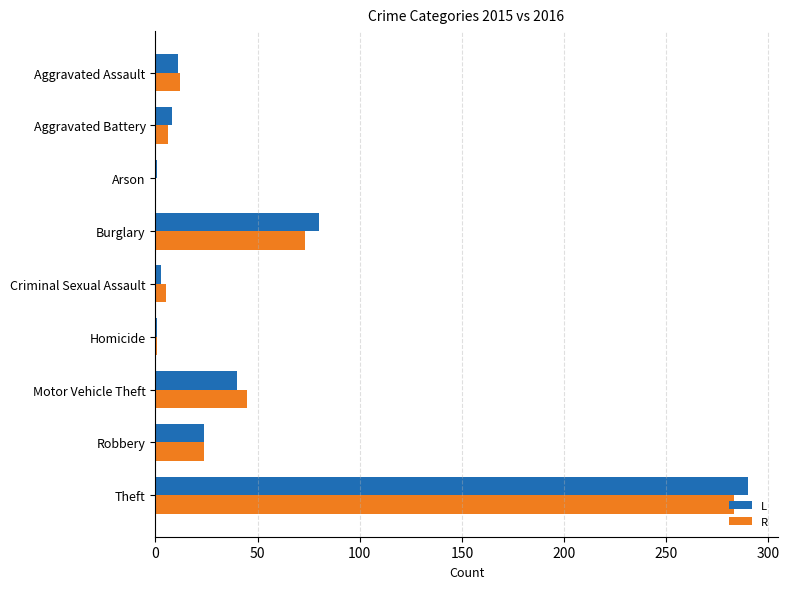

Where is R nearest to the value 141?

Burglary